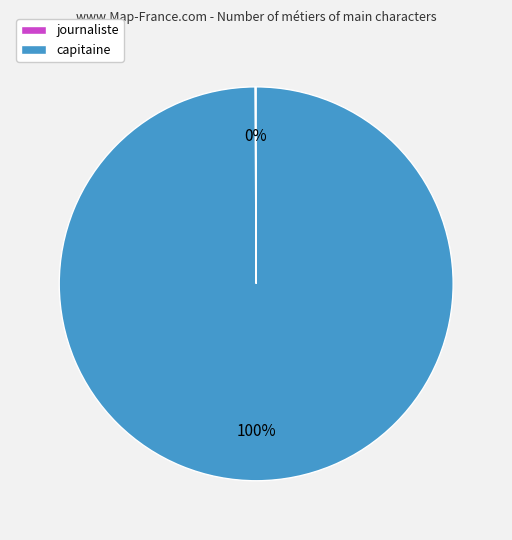

Does capitaine account for over 50% of the chart?

Yes